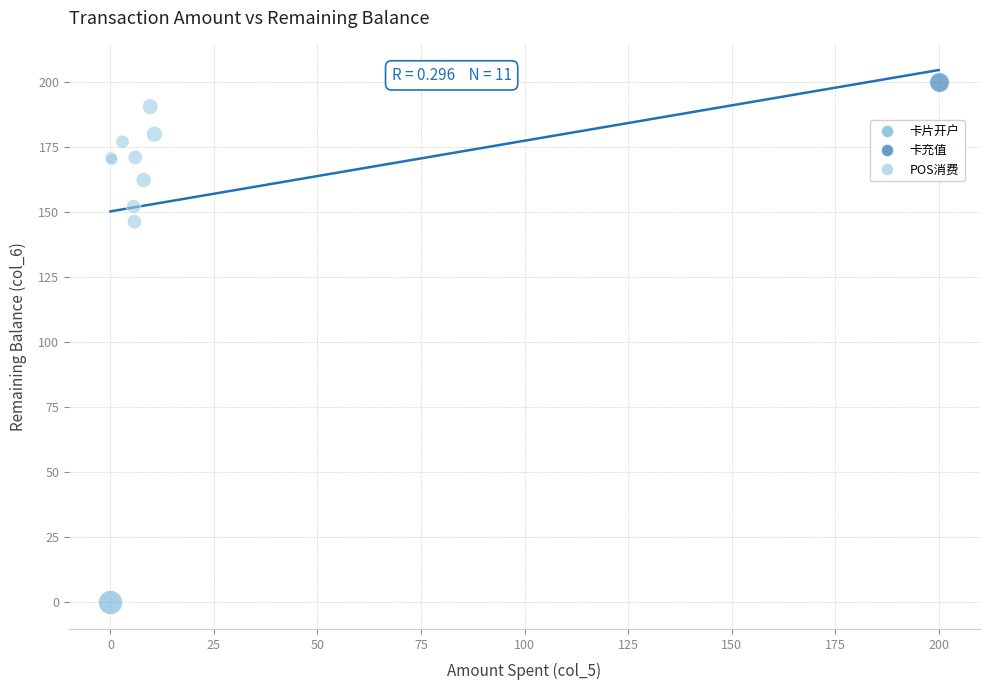

What are all the series names shown in the legend?

卡片开户, 卡充值, POS消费